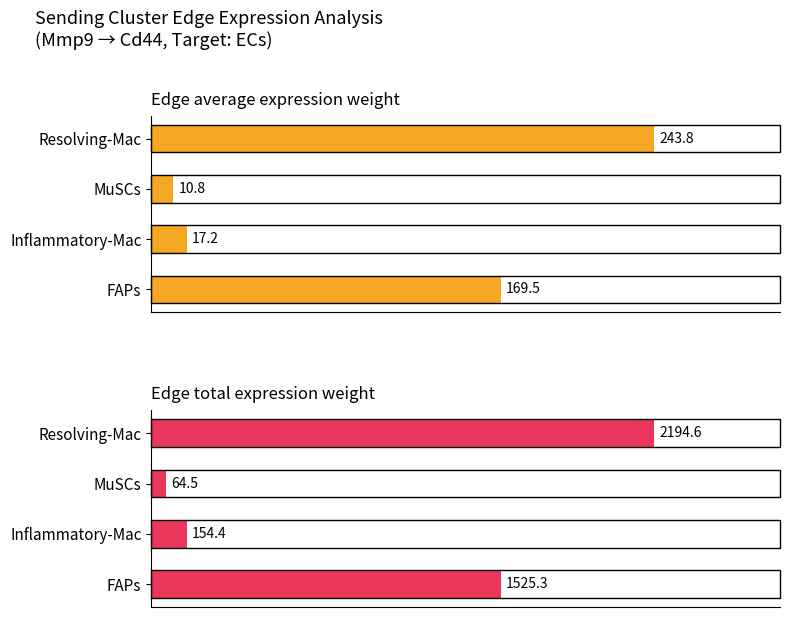

What is the maximum value shown in the chart?

2194.6